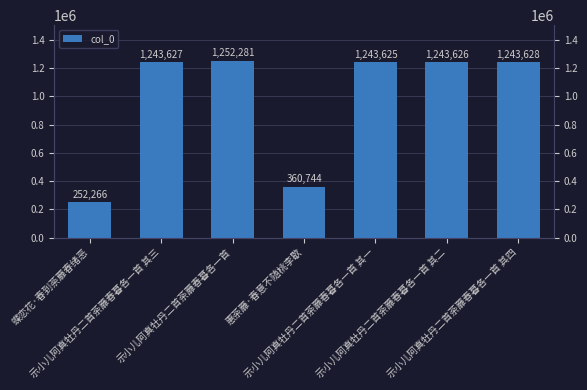

Reading left to right, list all the values displayed in this chart.

蝶恋花·春到荼蘼春绪恶=252266	示小儿阿真牡丹二首荼蘼春暮各一首 其三=1243627	示小儿阿真牡丹二首荼蘼春暮各一首=1252281	惠荼蘼·春意不随桃李歇=360744	示小儿阿真牡丹二首荼蘼春暮各一首 其一=1243625	示小儿阿真牡丹二首荼蘼春暮各一首 其二=1243626	示小儿阿真牡丹二首荼蘼春暮各一首 其四=1243628